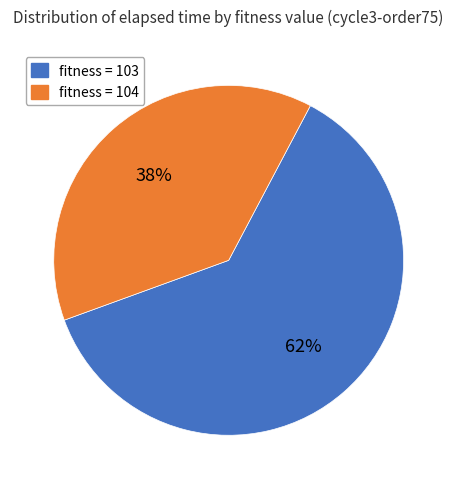

Does any single category account for the majority?

Yes